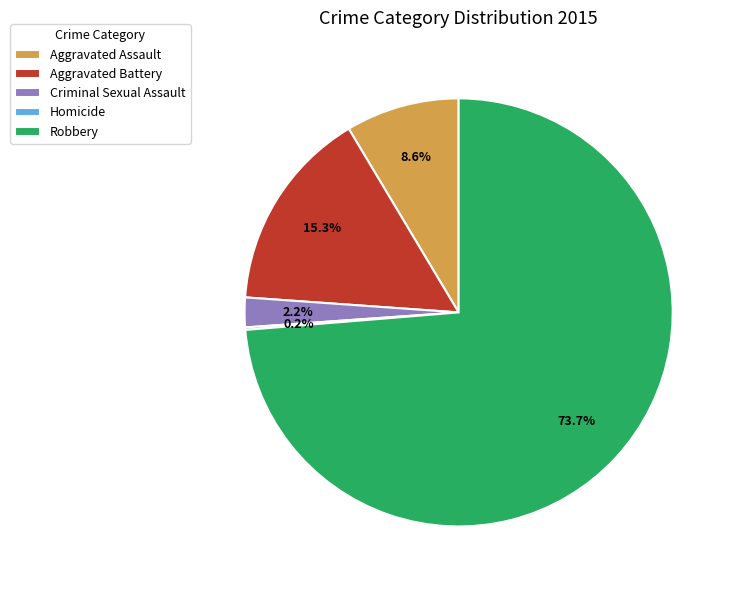

Approximately how many times larger is the value at Aggravated Assault compared to Aggravated Battery?

0.6